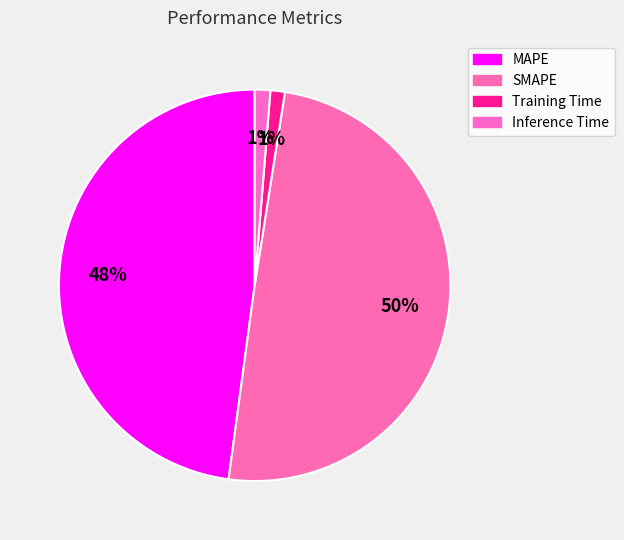

What percentage is the SMAPE slice, to the nearest percent?

50%